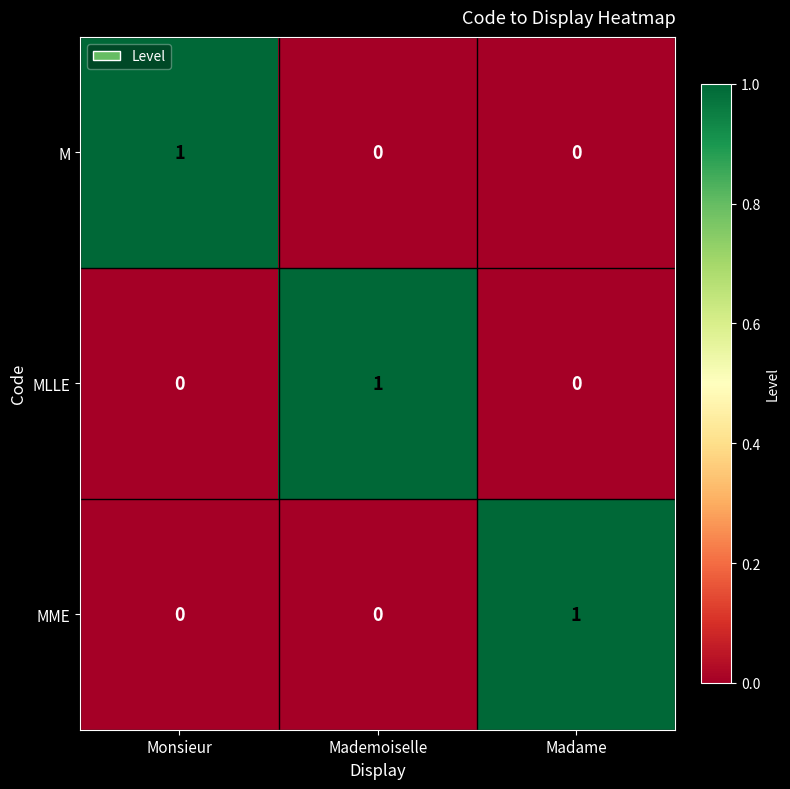

At how many categories does at least one series exceed 0?

3